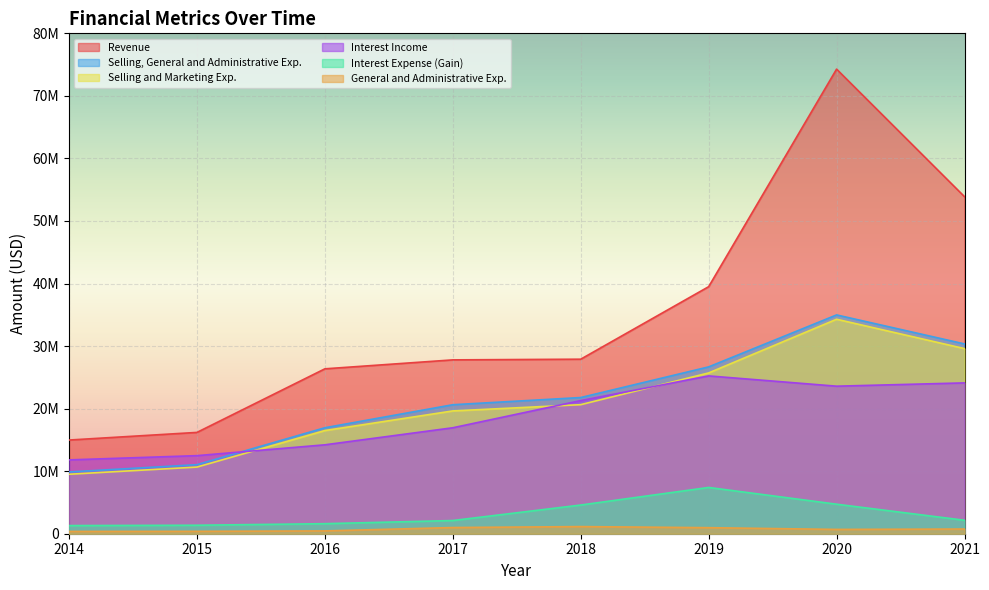

True or false: Interest Expense (Gain) has more than 2 points higher than both neighbors.

False